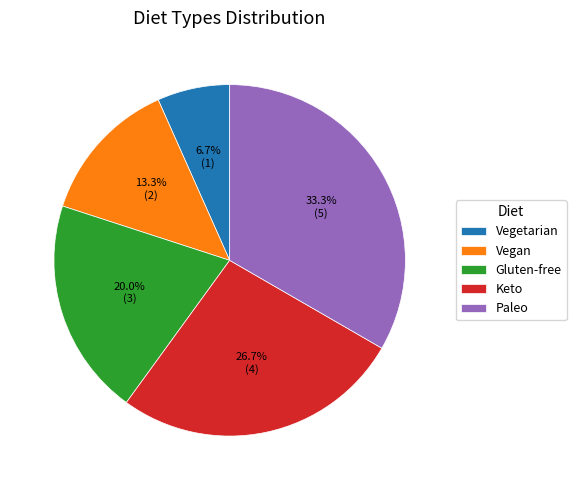

Which slice is the largest?

Paleo